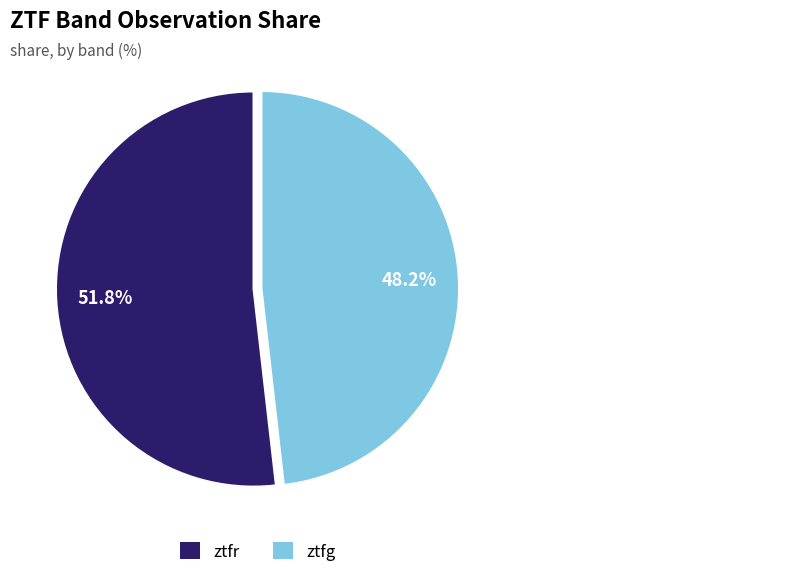

Rank the categories by value from lowest to highest.

ztfg, ztfr